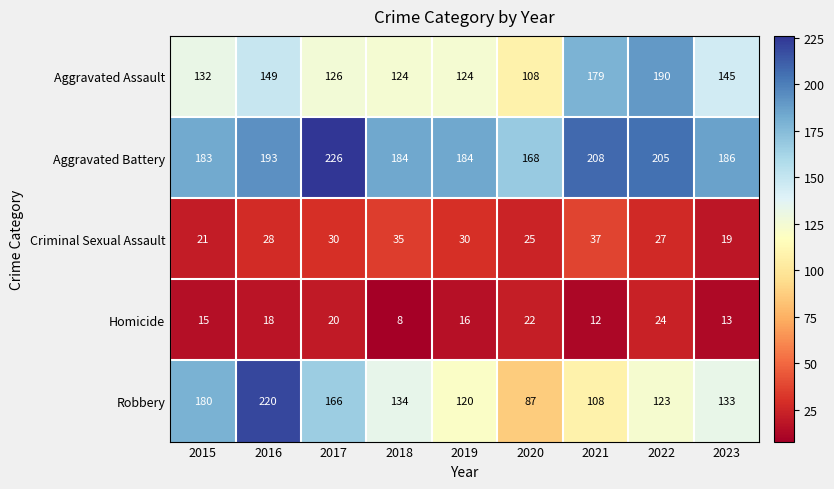

What is the difference between the second highest and second lowest values in the Aggravated Battery series?

25